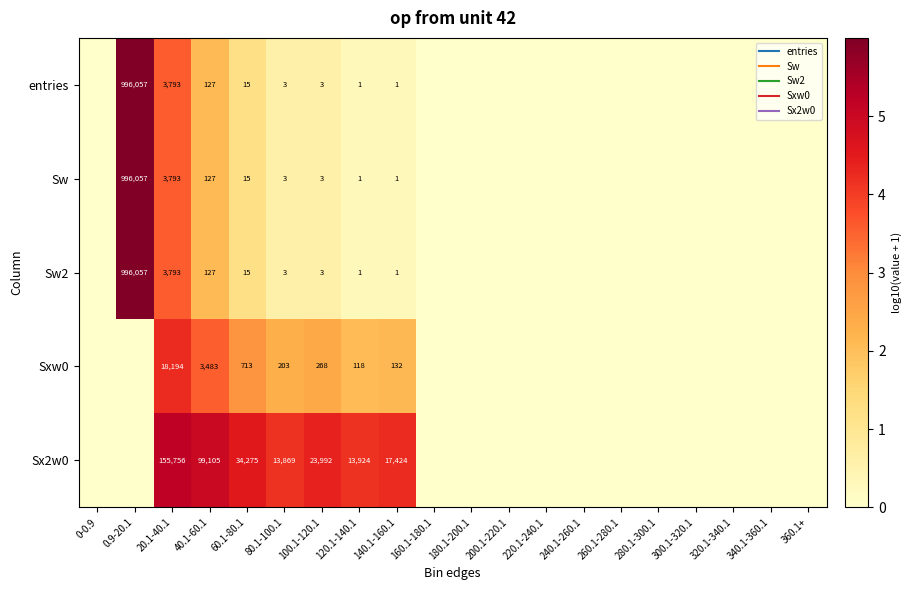

Which series has the widest spread of values?

entries